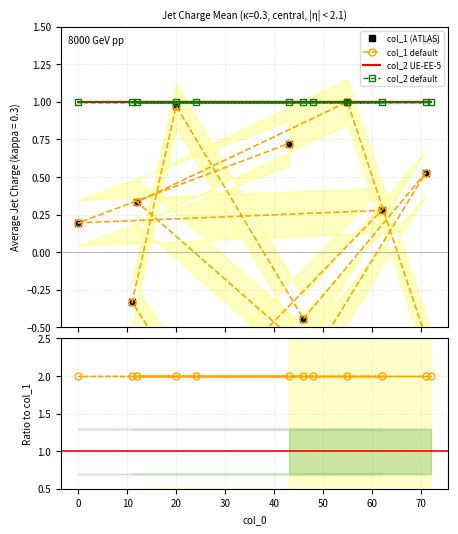

Is the value of col_1 default at 50 greater than the value of col_2 default at −10?

No